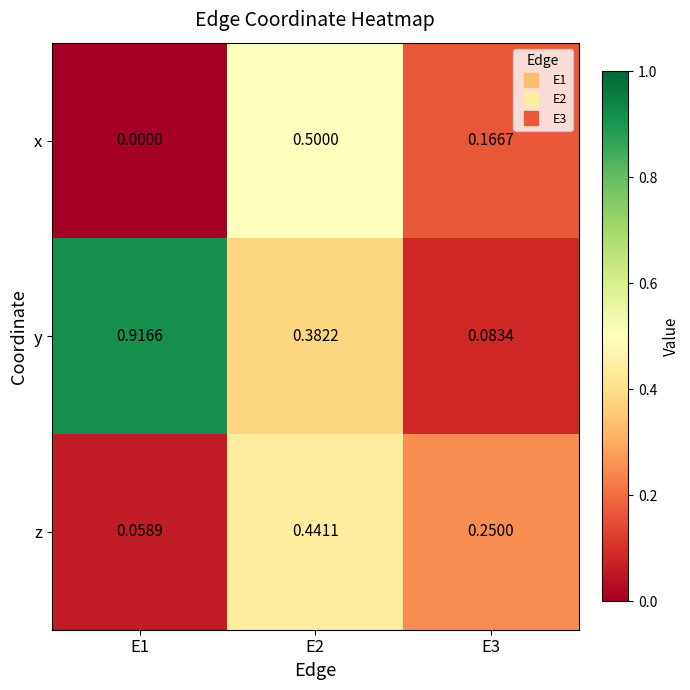

Which series has the widest spread of values?

y